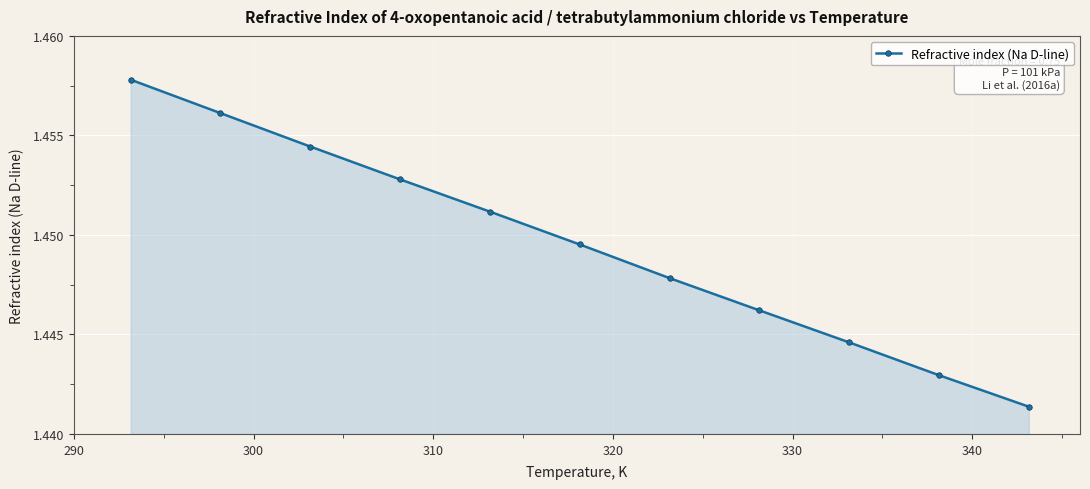

True or false: there are more than 1 points higher than both neighbors.

False